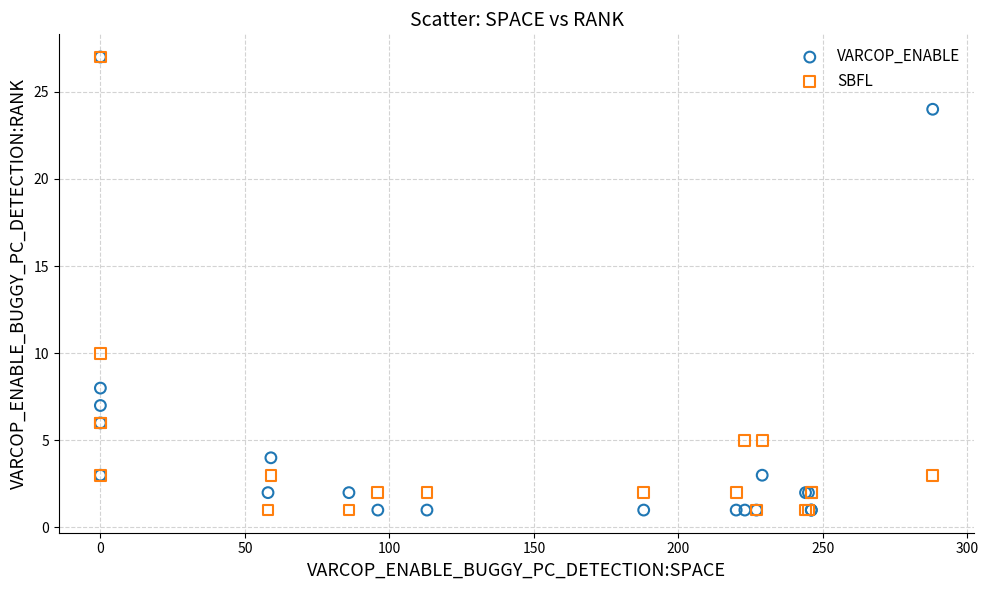

Across all series, what Y value is closest to 14?

10